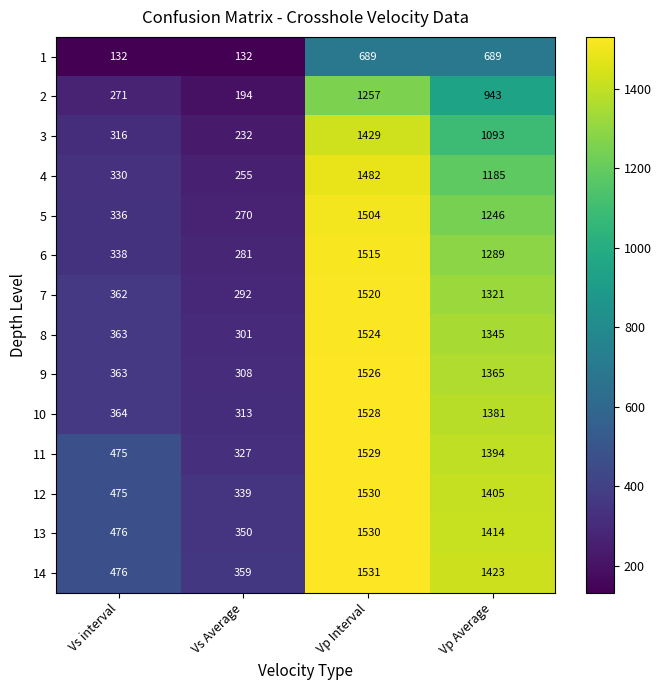

What is the smallest value displayed?

132